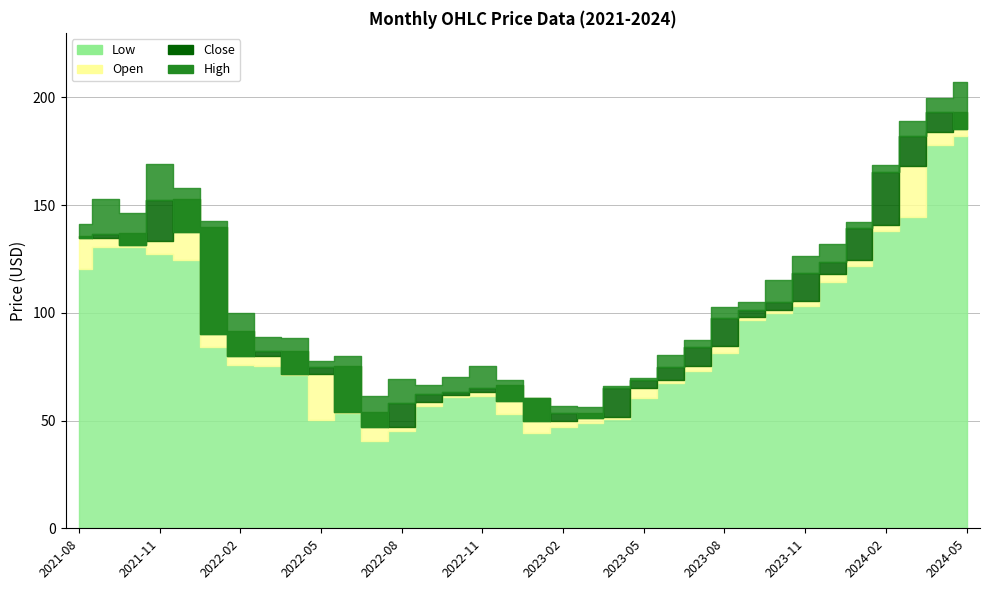

What is the highest value of the Close series?

193.1